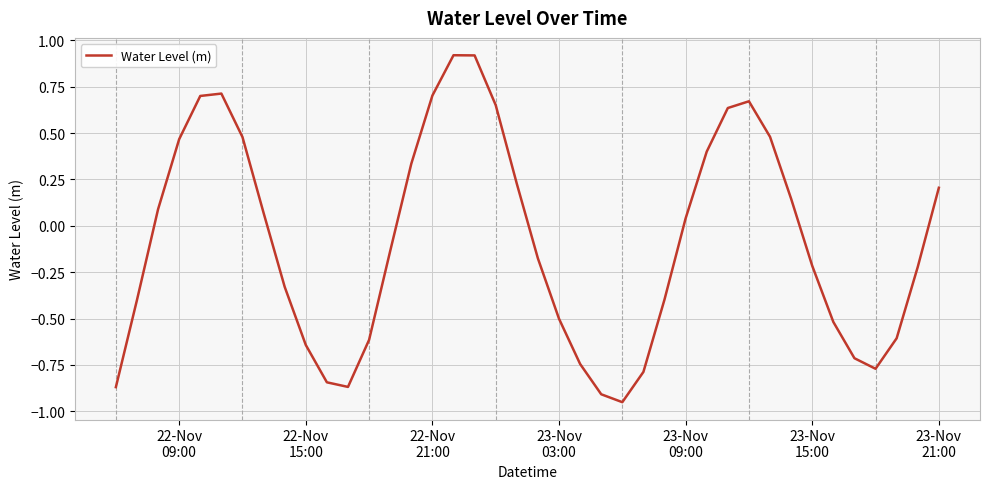

What is the difference between the maximum and minimum values?

1.9